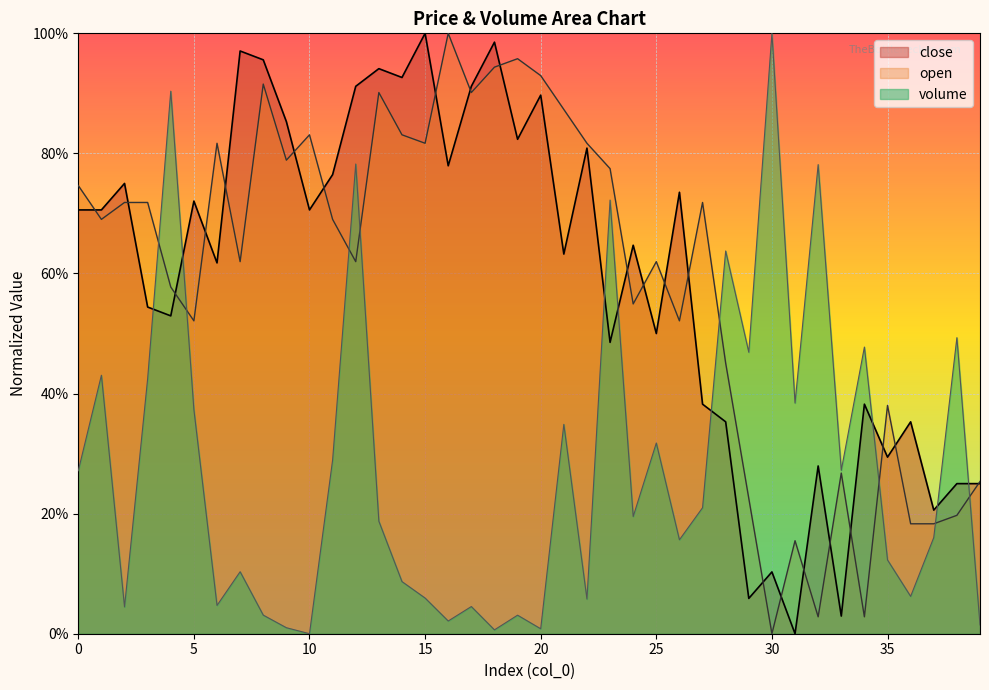

What is the value of the close point at the 39th from the left?

0.2